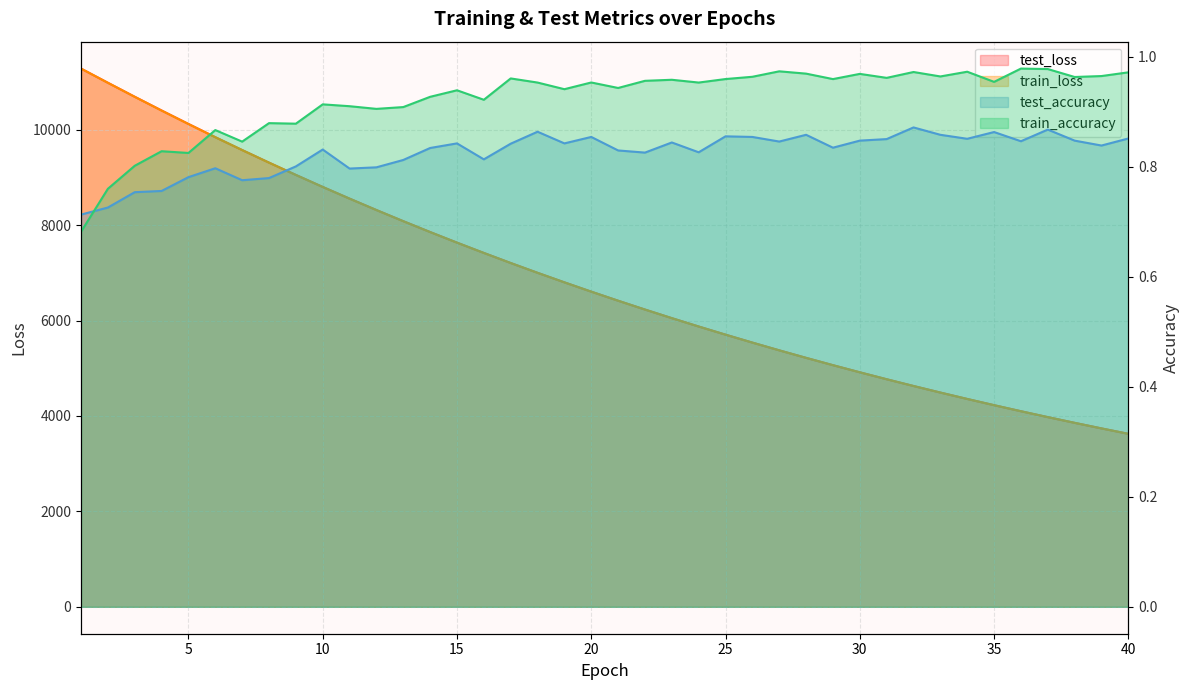

What is the smallest value displayed?

0.7